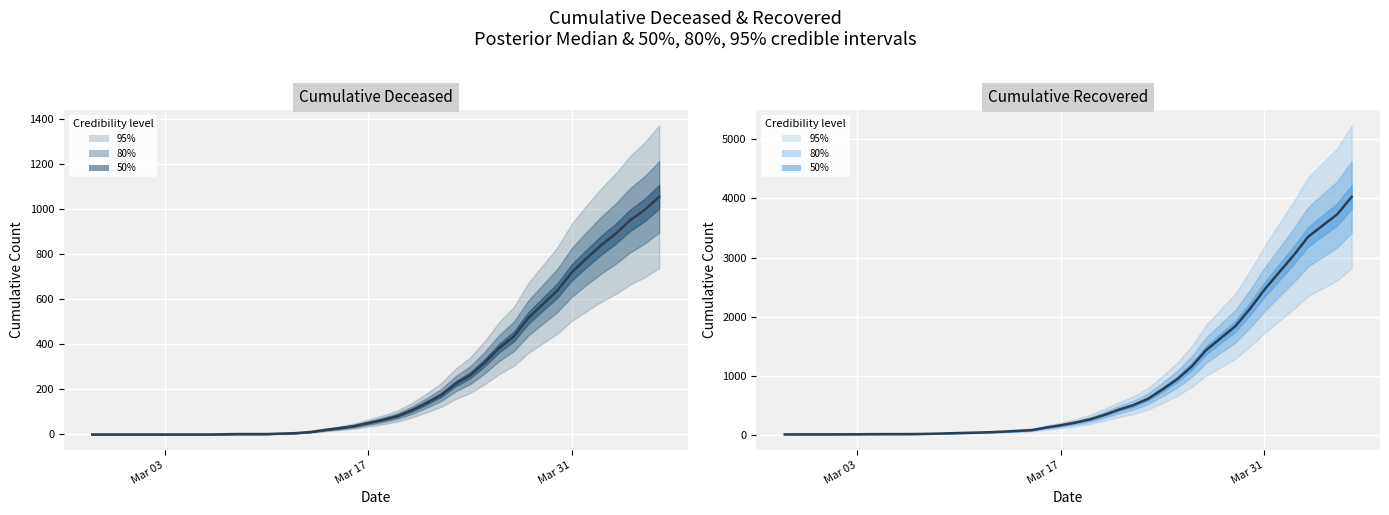

What is the maximum value shown in the chart?

4027